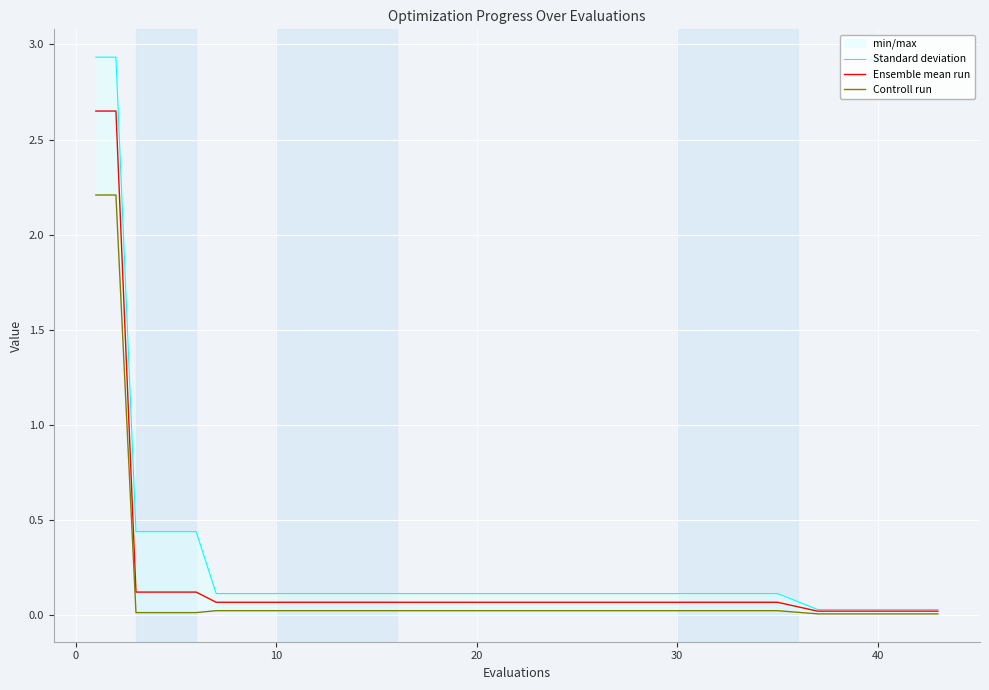

What is the sum of the Ensemble mean run values at 7 and 50?

0.1